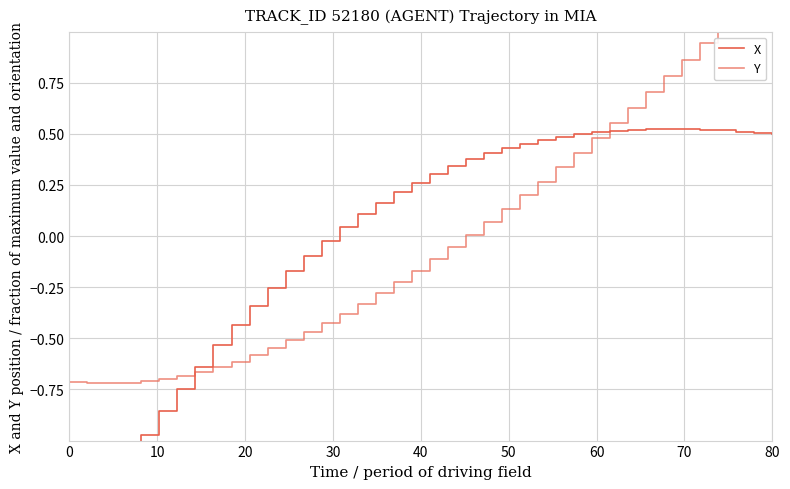

How many values in the X series exceed 0?

25